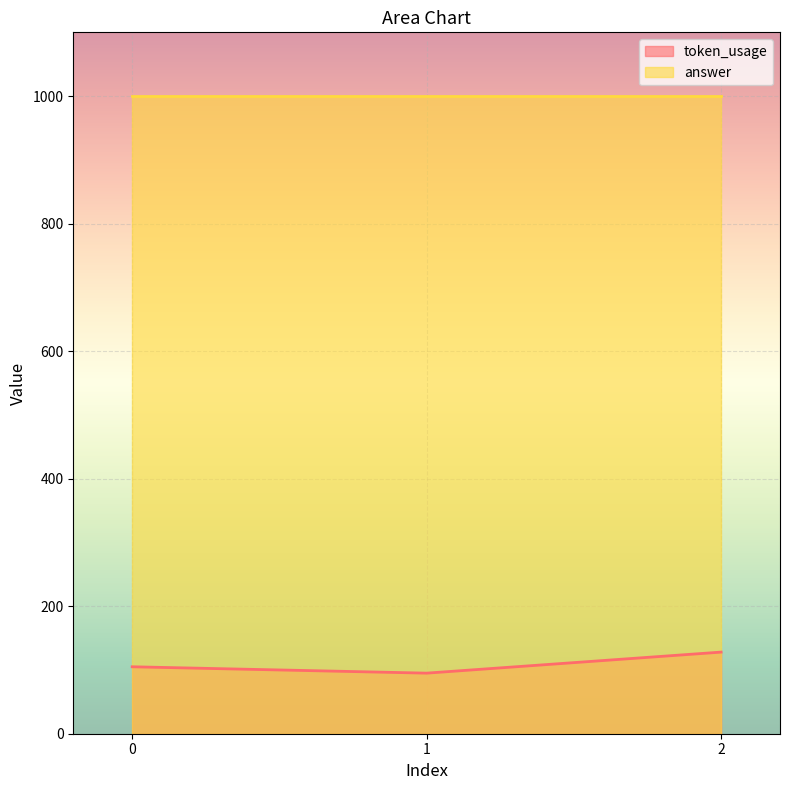

What is the spread (max minus min) of values at 0?

895